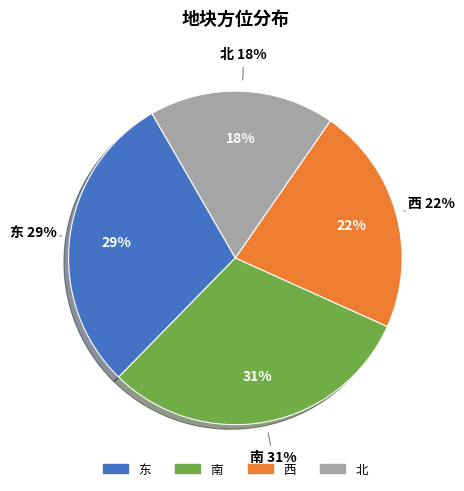

What percentage is the 北 slice, to the nearest percent?

18%